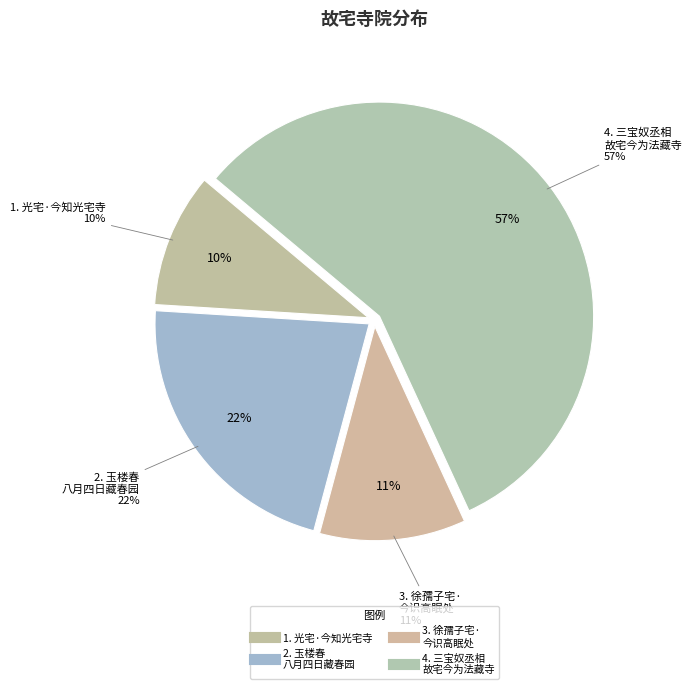

What is the majority slice?

三宝奴丞相故宅今为法藏寺